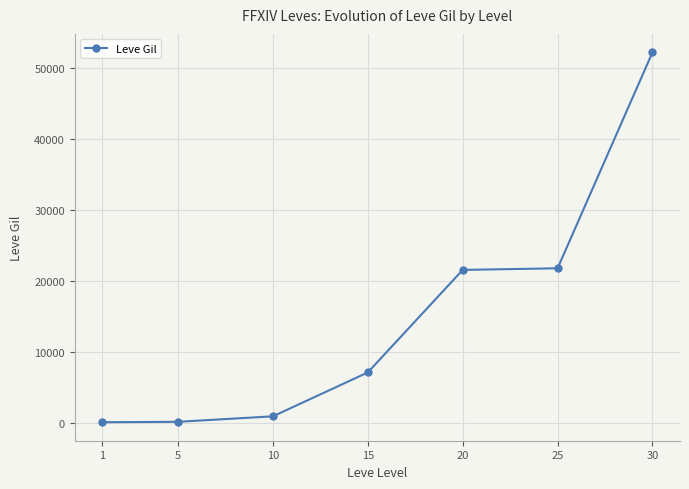

What is the sum of all values?

104190